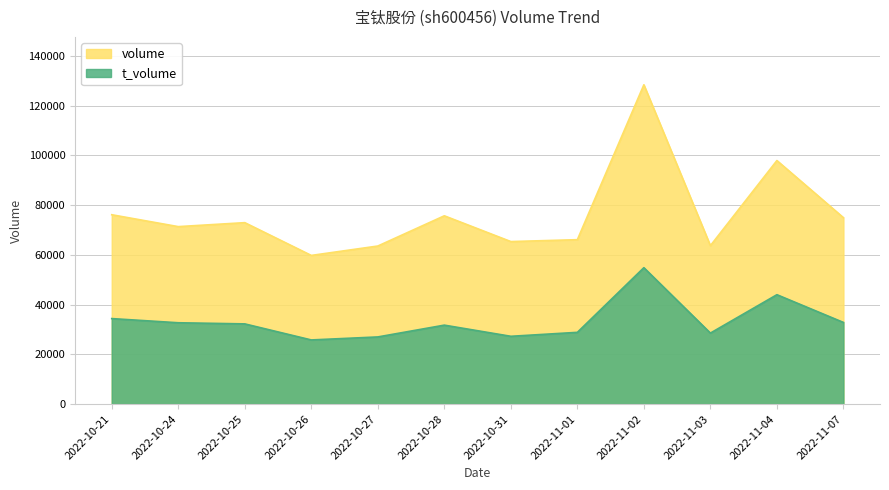

Rank the series by their average value, from lowest to highest.

t_volume, volume